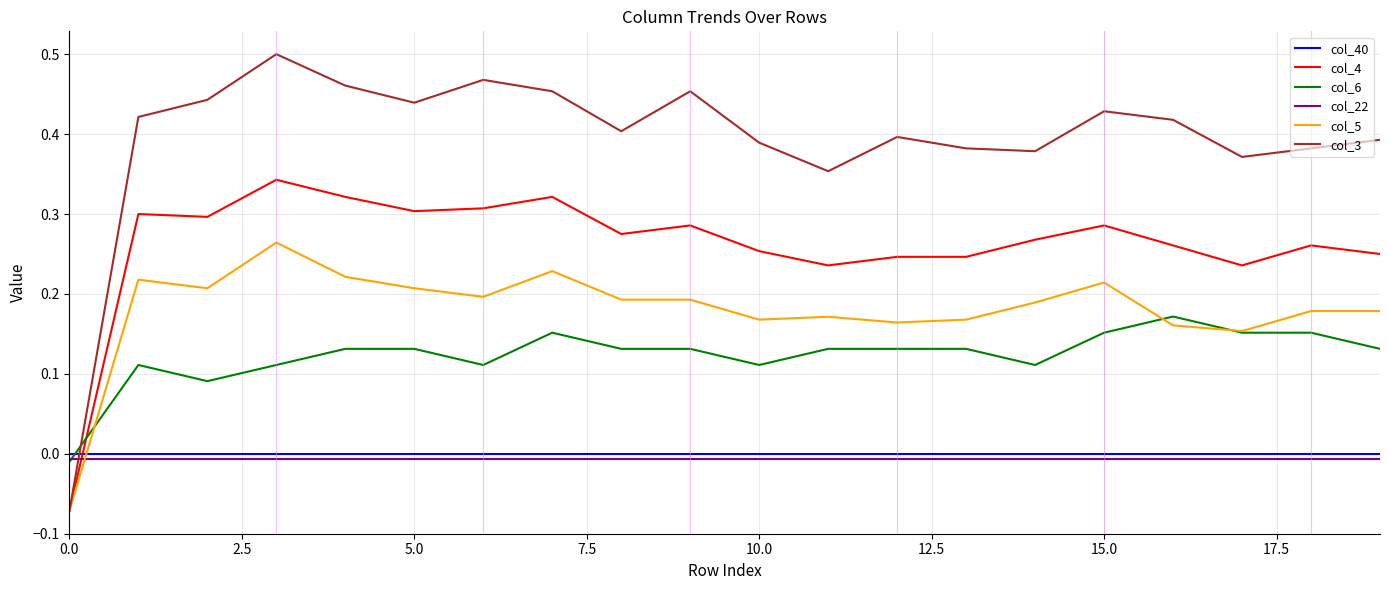

Which series has the widest spread of values?

col_3